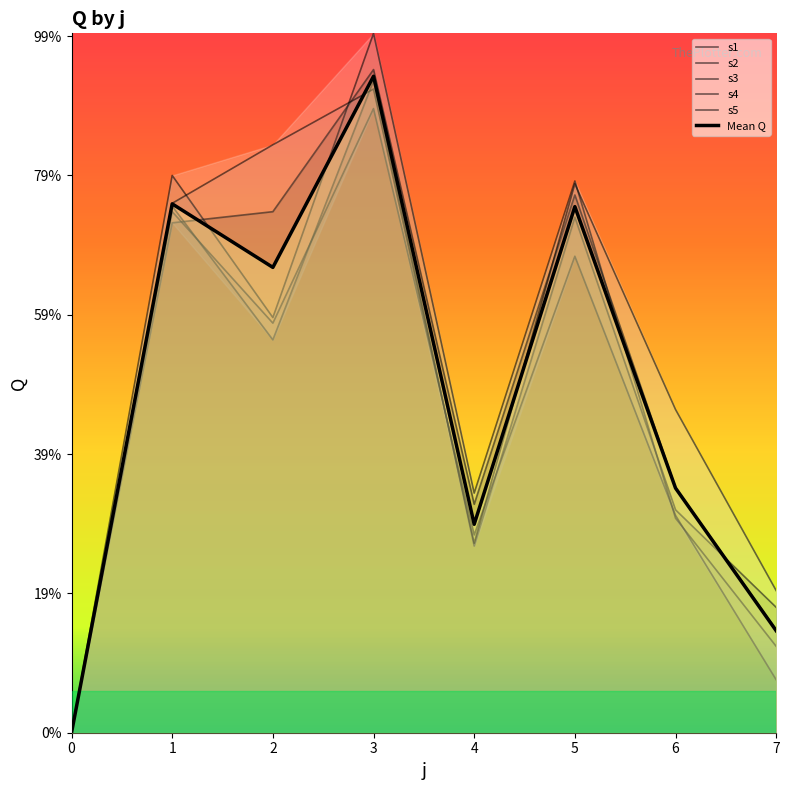

At which category is the sum across all series the highest?

3